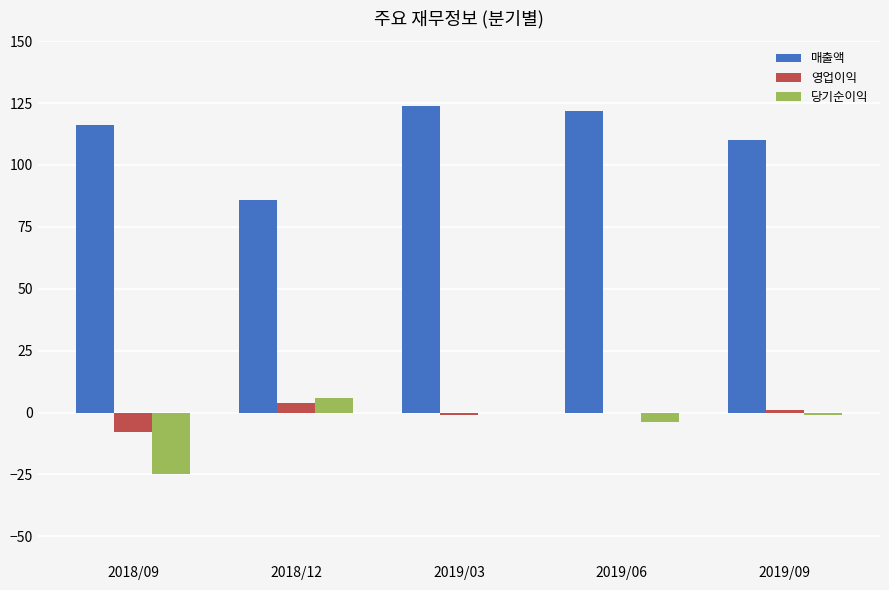

What is the sum of all 당기순이익 values?

-24